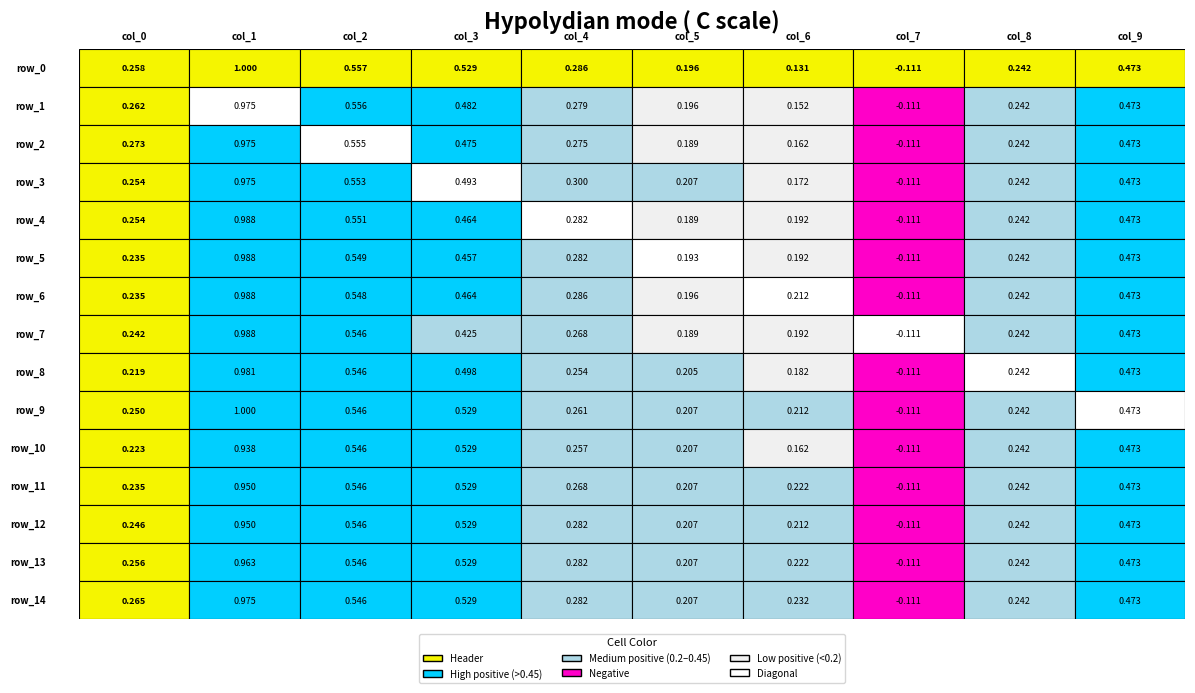

Is it true that row_7 equals 0.2 at 0?

True